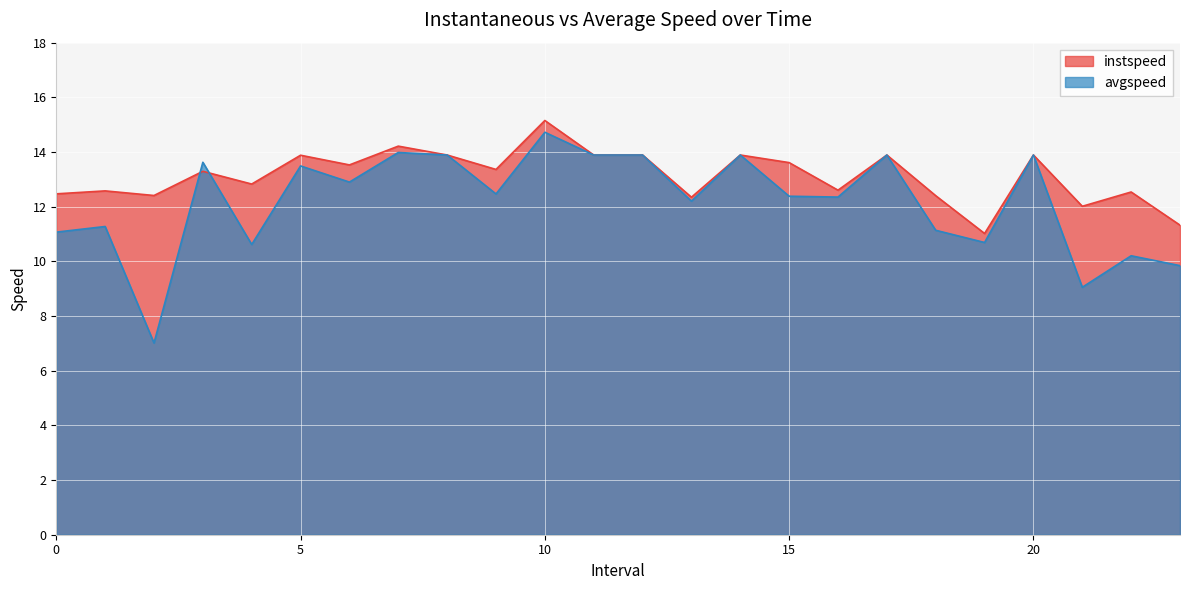

Is it true that avgspeed equals 12.9 at 6.0?

True